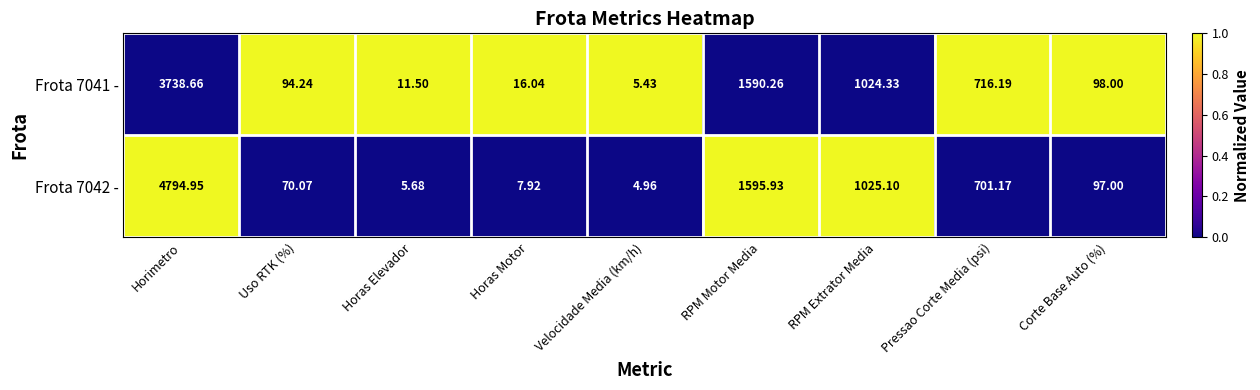

At which category is the sum across all series the highest?

Horimetro